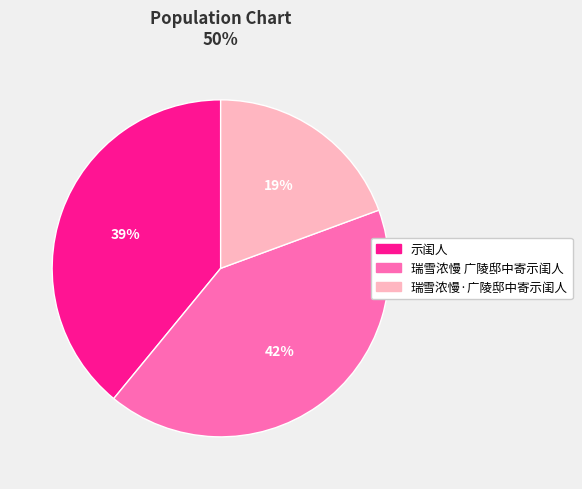

What is the ratio of the value at 瑞雪浓慢 广陵邸中寄示闺人 to the value at 示闺人?

1.1